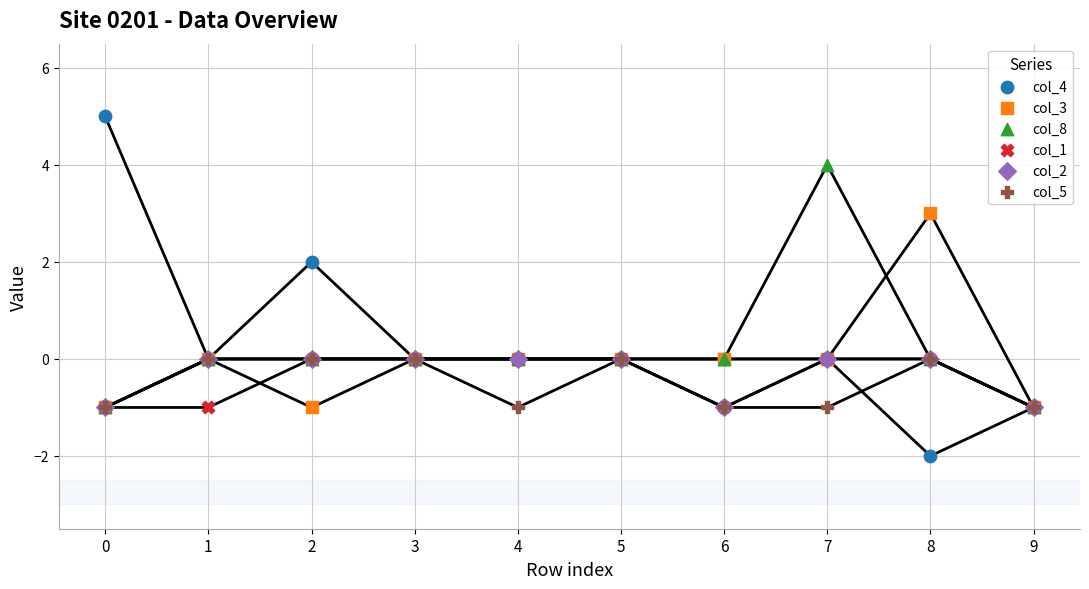

How many lines are shown in the chart?

6